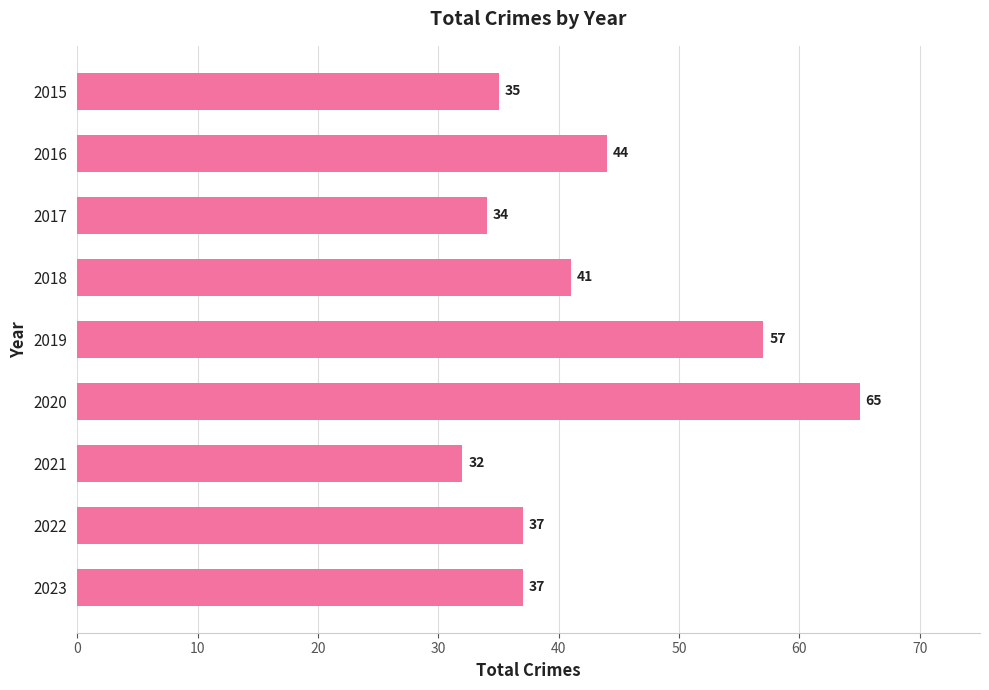

What is the minimum value shown in the chart?

32